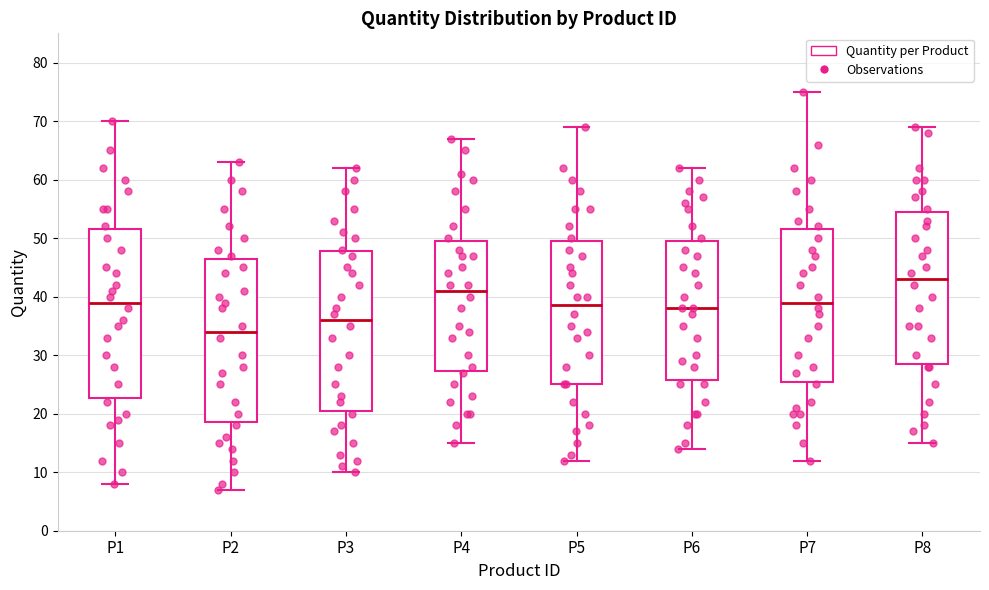

Reading left to right, transcribe this box plot: for each box, give where its median line is, the range the box spans, and where its two whiskers end, as read against the y-axis. The values are not printed on the chart, so give them approximately, as read against the axis.

P1: median 39, box 23 to 52, whiskers 8 to 70
P2: median 34, box 19 to 47, whiskers 7 to 63
P3: median 36, box 21 to 48, whiskers 10 to 62
P4: median 41, box 27 to 50, whiskers 15 to 67
P5: median 39, box 25 to 50, whiskers 12 to 69
P6: median 38, box 26 to 50, whiskers 14 to 62
P7: median 39, box 26 to 52, whiskers 12 to 75
P8: median 43, box 29 to 55, whiskers 15 to 69